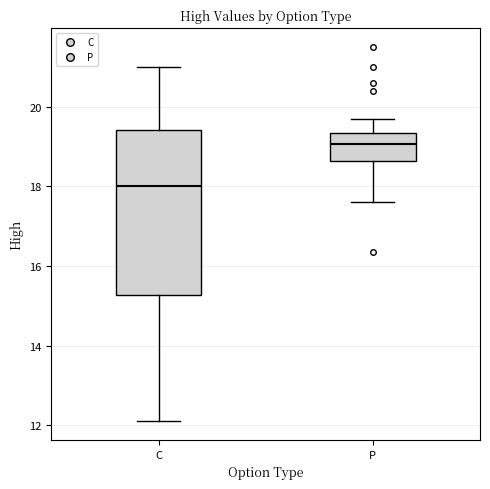

Where does the upper whisker of the box for P end on the y-axis? The values are not printed on the chart, so give them approximately, as read against the axis.

19.8